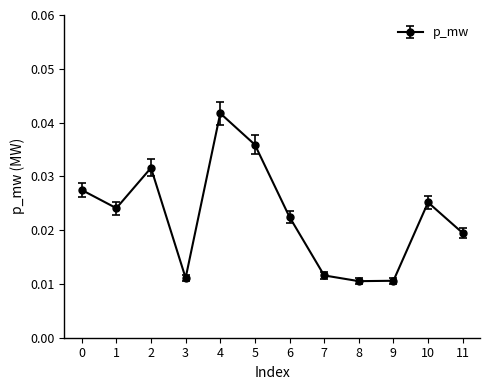

Count the values in the range 0 to 1.

12